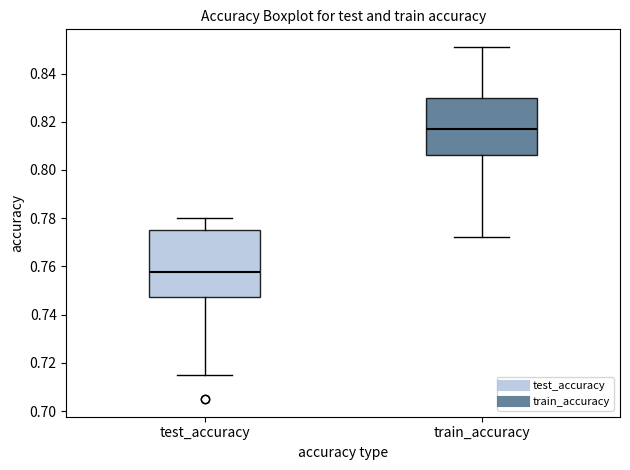

Reading left to right, read every box against the y-axis: the position of its median line, the range the box covers, and the ends of its whiskers. The values are not printed on the chart, so give them approximately, as read against the axis.

test_accuracy: median 0.758, box 0.748 to 0.776, whiskers 0.714 to 0.780
train_accuracy: median 0.818, box 0.806 to 0.830, whiskers 0.772 to 0.852